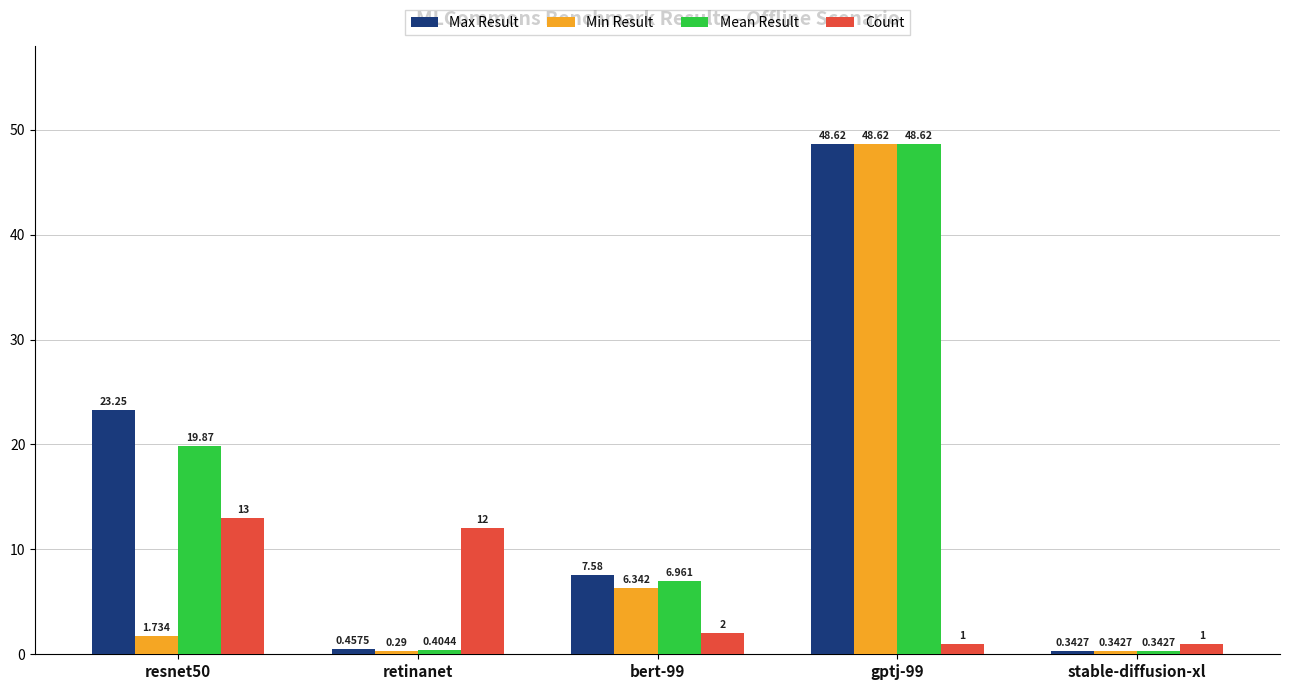

Which series has the largest total across all categories?

Max Result